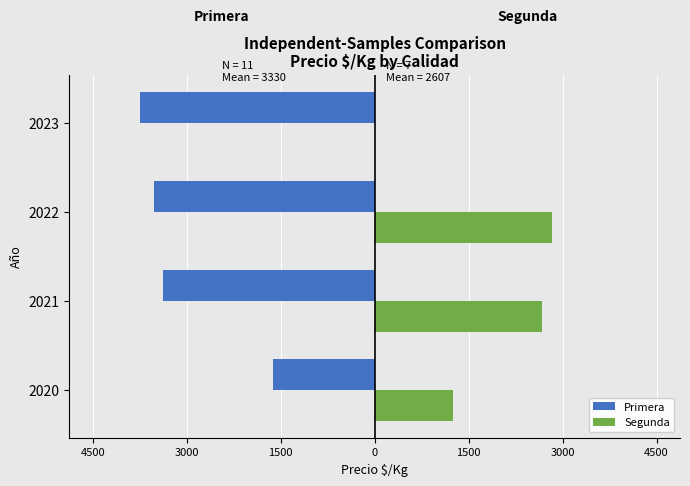

What are all the series names shown in the legend?

Primera, Segunda